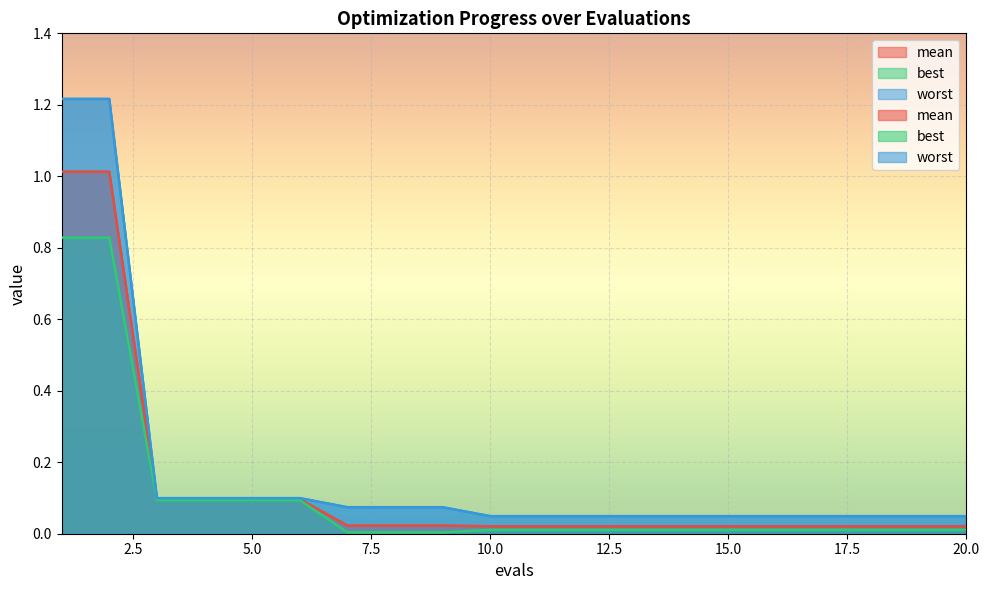

What is the sum of the mean values at 1 and 2?

2.0